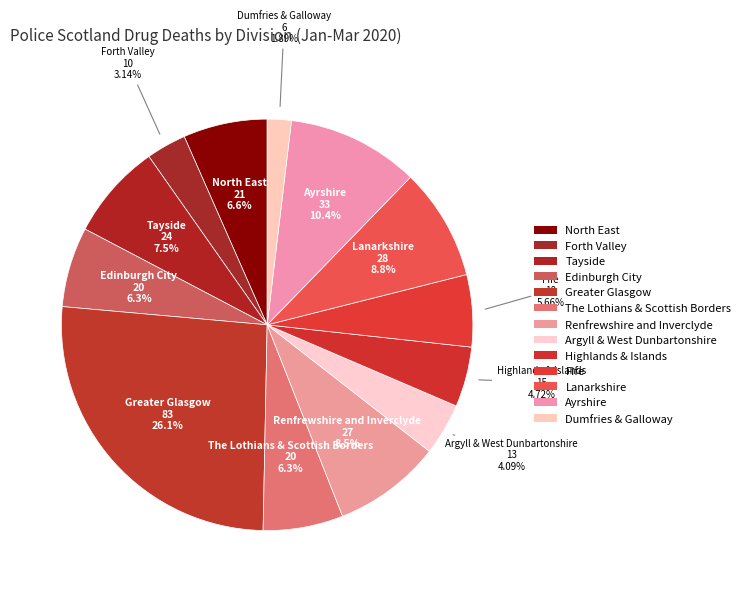

To the nearest percent, what is the average slice percentage?

8%